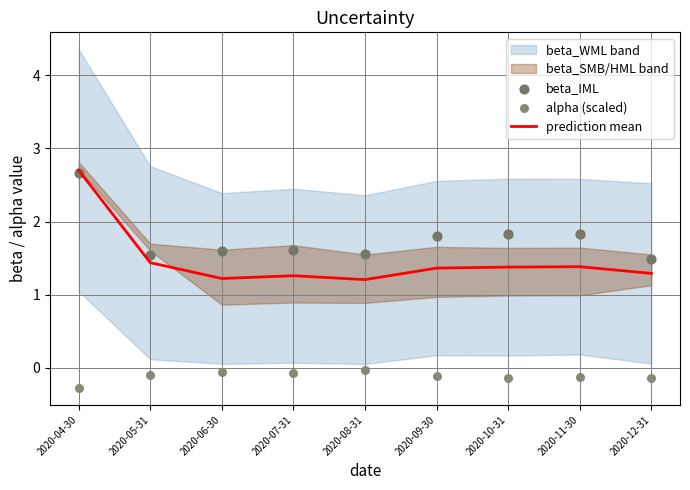

What is the total value across all series at 2020-11-30?

3.1